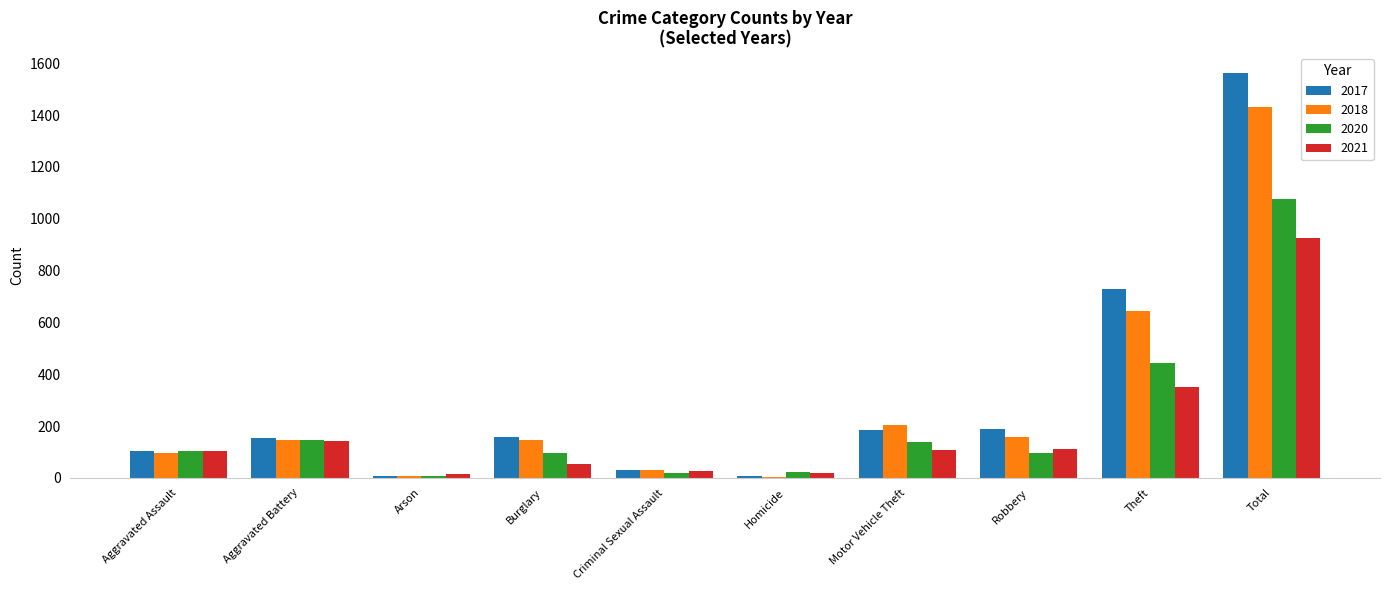

What are all the series names shown in the legend?

2017, 2018, 2020, 2021